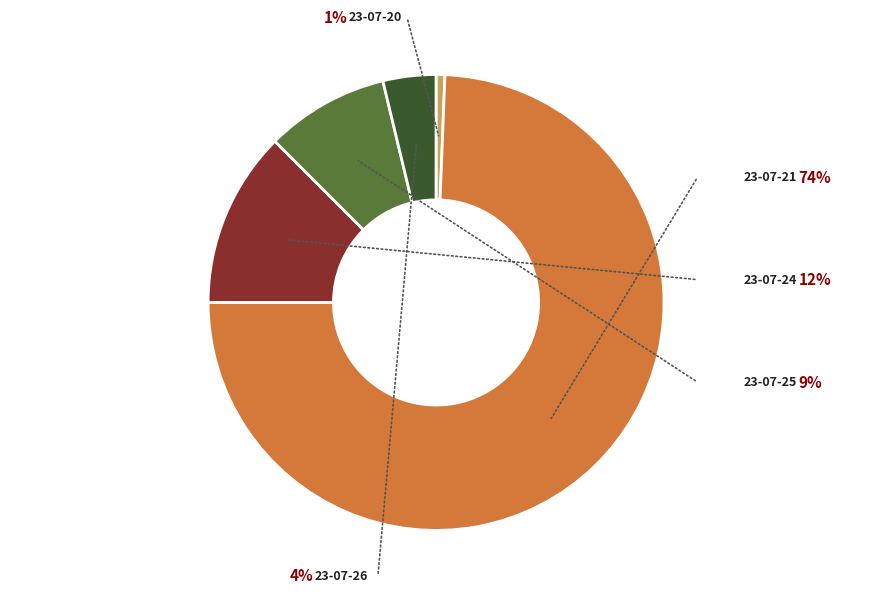

What percentage is NOT represented by 23-07-26?

96.2%